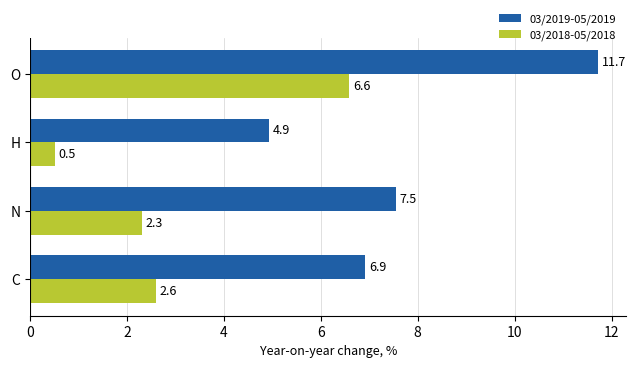

Is it true that 03/2019-05/2019 equals 2.7 at O?

False